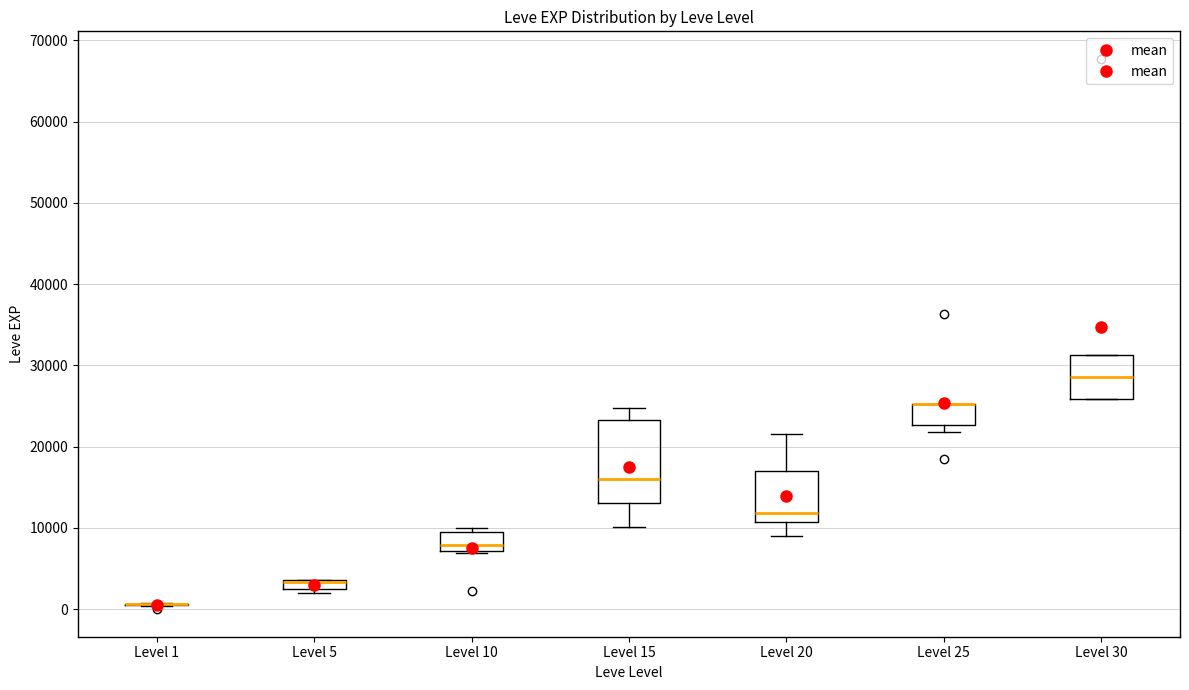

Comparing the boxes themselves (not the whiskers), which one is the tallest?

Level 15